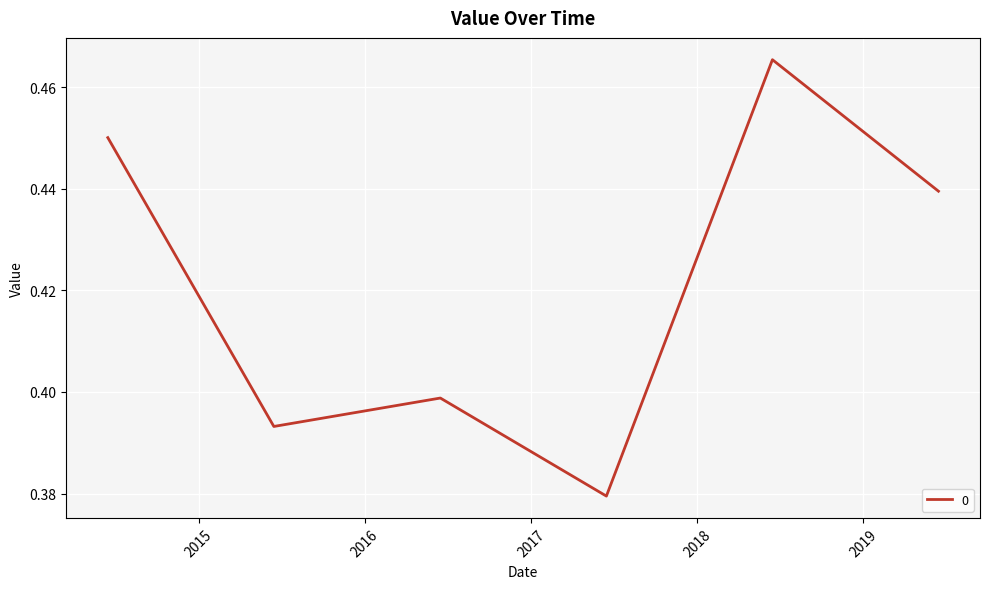

Count the values in the range 0 to 1.

6